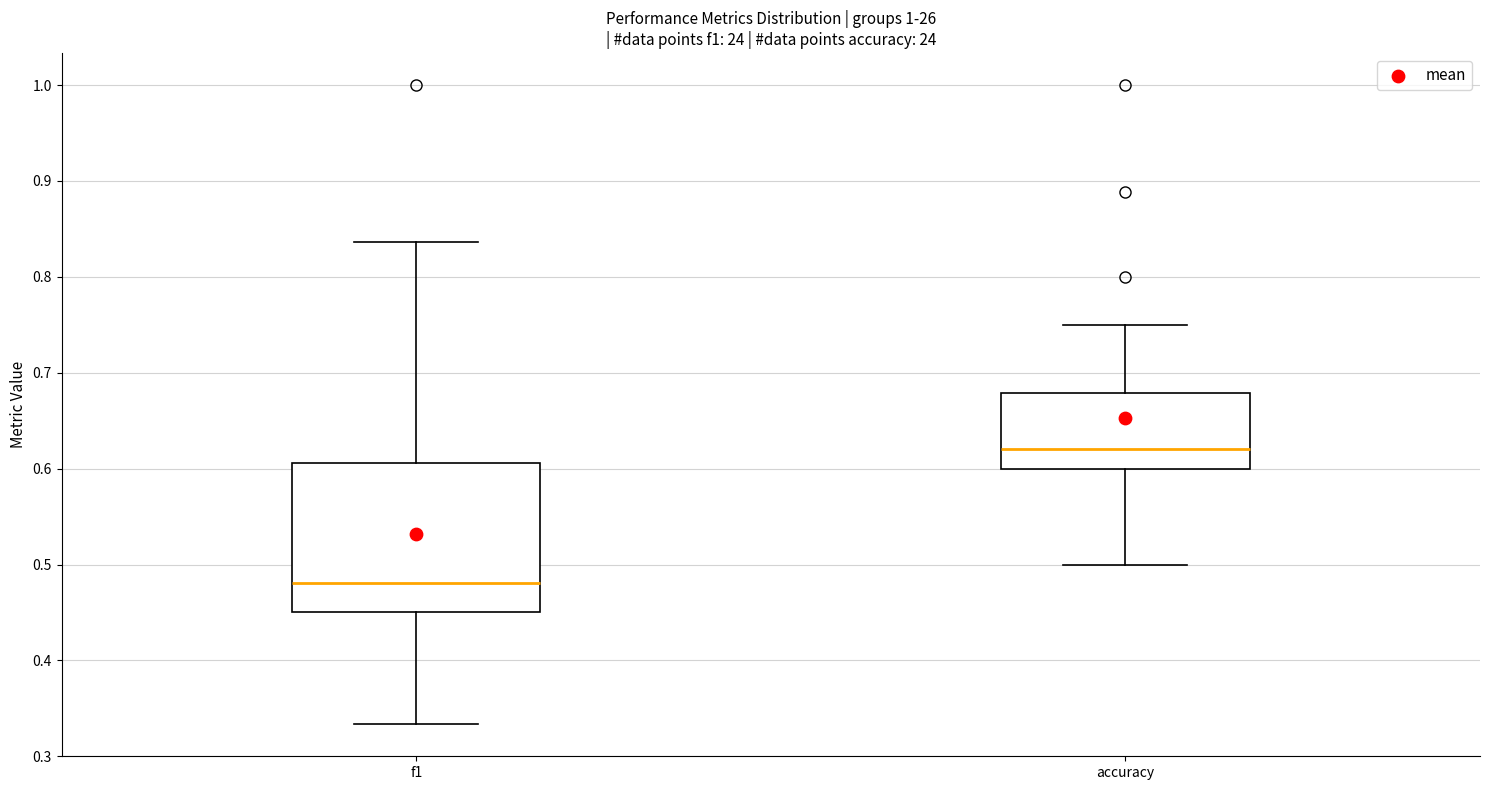

Reading left to right, transcribe this box plot: for each box, give where its median line is, the range the box spans, and where its two whiskers end, as read against the y-axis. The values are not printed on the chart, so give them approximately, as read against the axis.

f1: median 0.48, box 0.45 to 0.61, whiskers 0.33 to 0.84
accuracy: median 0.62, box 0.60 to 0.68, whiskers 0.50 to 0.75